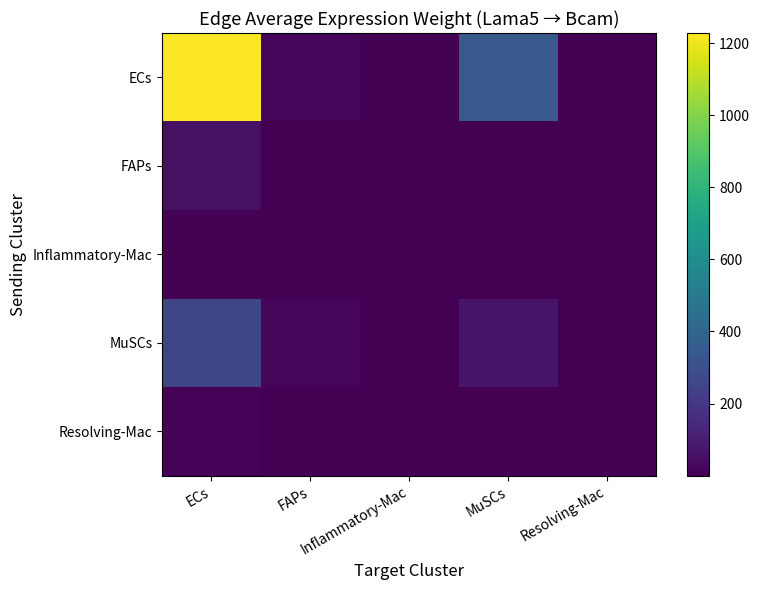

What is the total value across all series at Inflammatory-Mac?

10.7